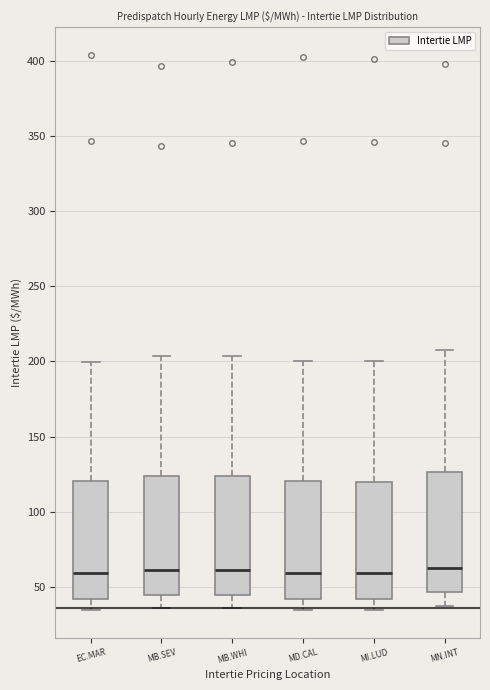

Where is the upper edge of the box for MB.WHI on the y-axis? The values are not printed on the chart, so give them approximately, as read against the axis.

125